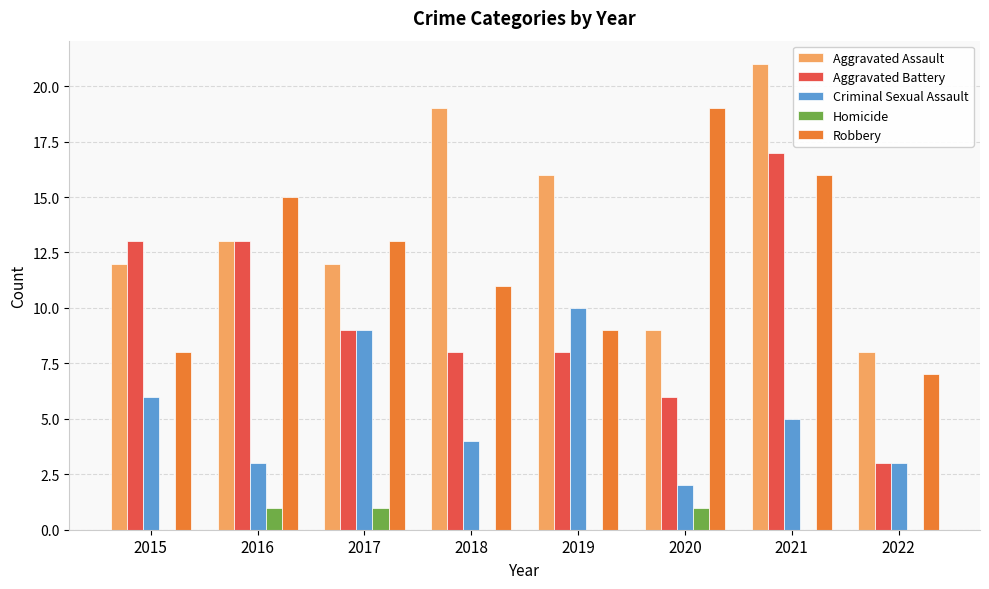

Which series has the largest total across all categories?

Aggravated Assault